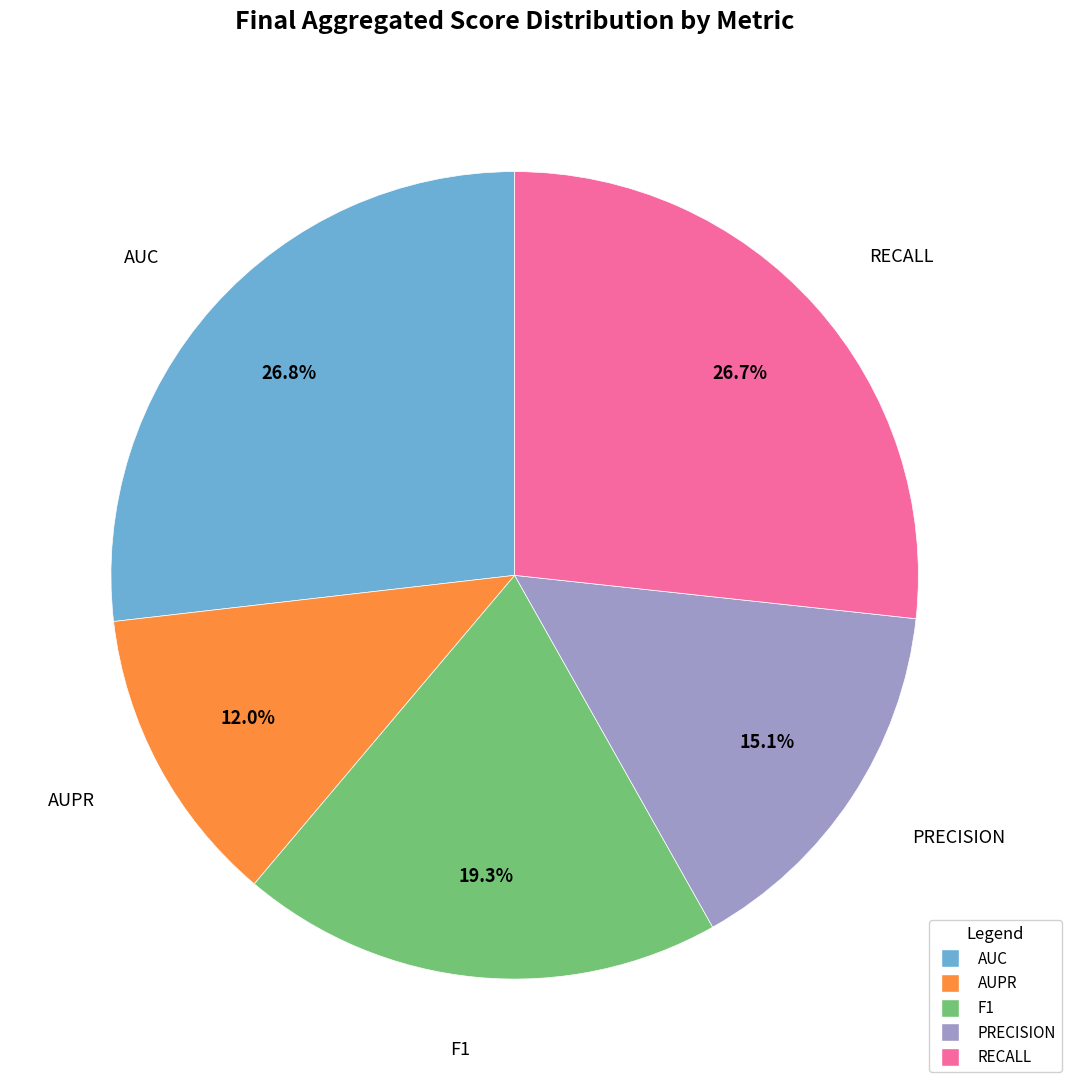

Which category has the smallest portion of the pie?

AUPR